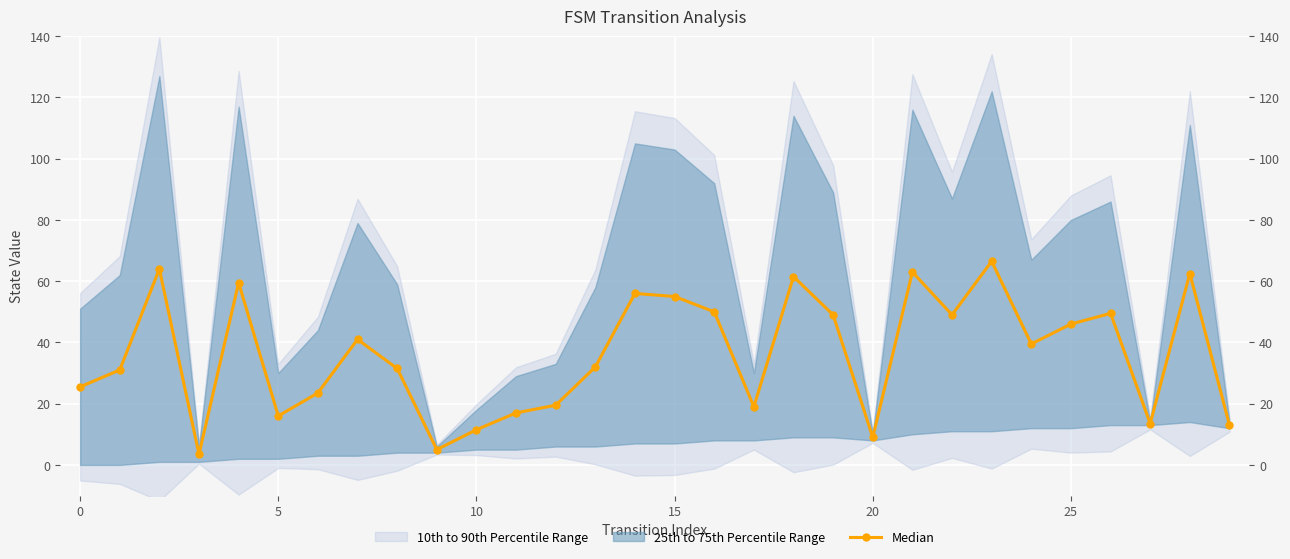

Reading left to right, what are all the values shown in this chart?

25.5	31.0	64.0	3.5	59.5	16.0	23.5	41.0	31.5	5.0	11.5	17.0	19.5	32.0	56.0	55.0	50.0	19.0	61.5	49.0	9.0	63.0	49.0	66.5	39.5	46.0	49.5	13.5	62.5	13.0